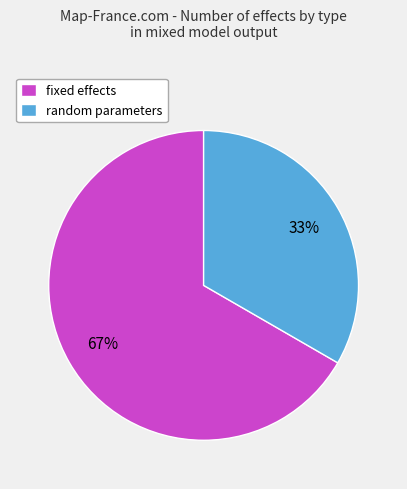

Count the number of slices in the pie.

2